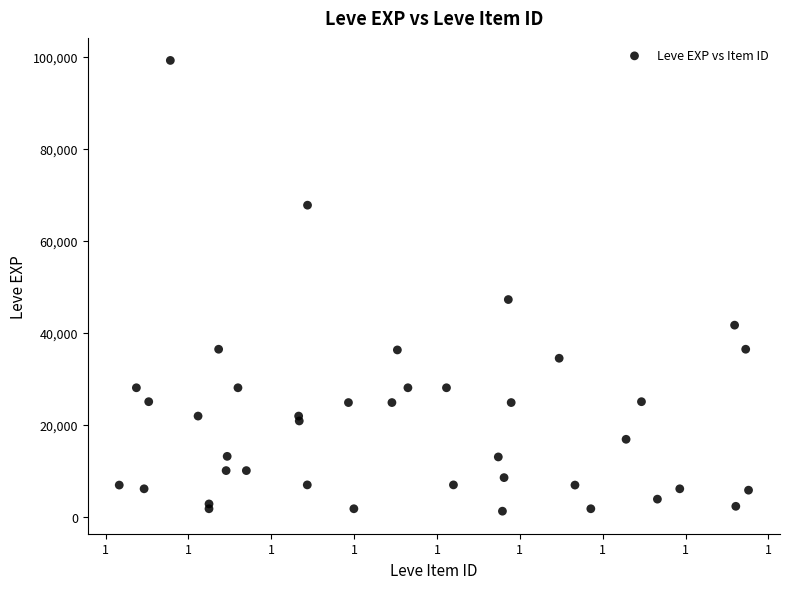

What Y value in the scatter plot is closest to 50190?

47200